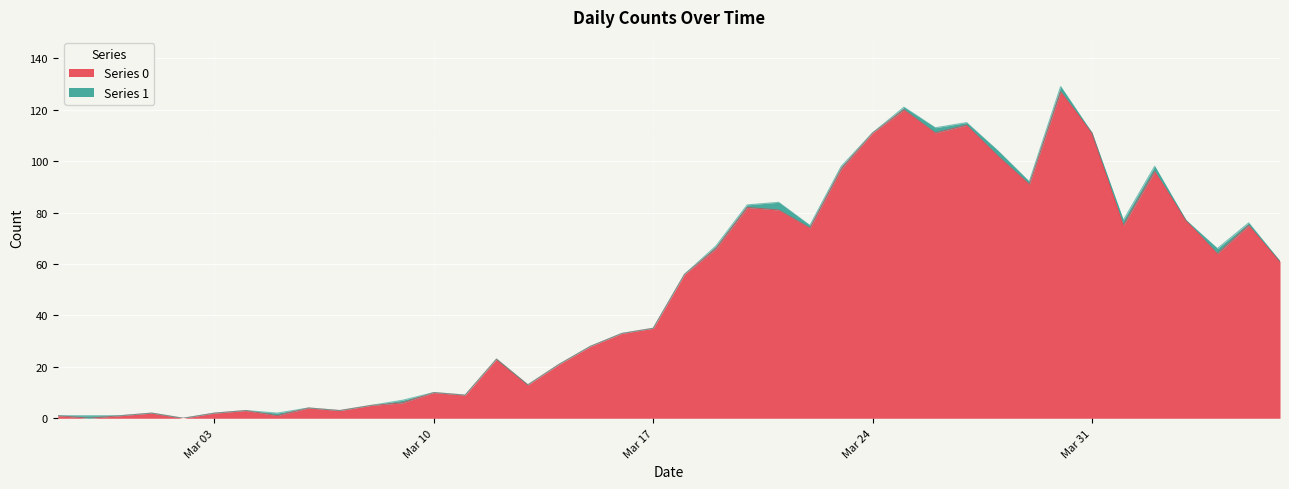

Does the chart display data point markers on the line(s)?

No